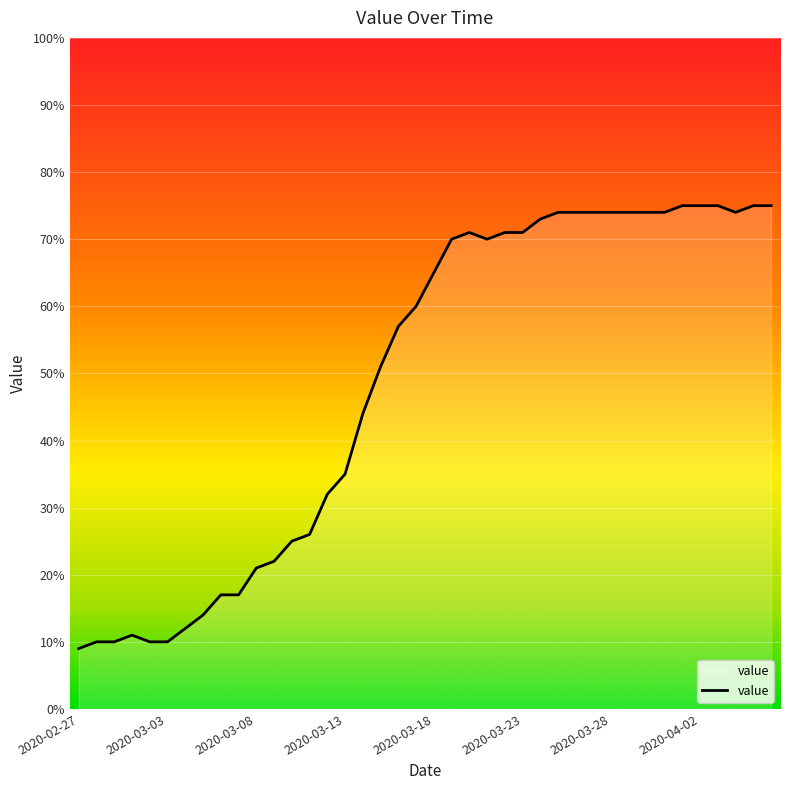

Reading left to right, transcribe all the data shown in this chart.

9	10	10	11	10	10	12	14	17	17	21	22	25	26	32	35	44	51	57	60	65	70	71	70	71	71	73	74	74	74	74	74	74	74	75	75	75	74	75	75